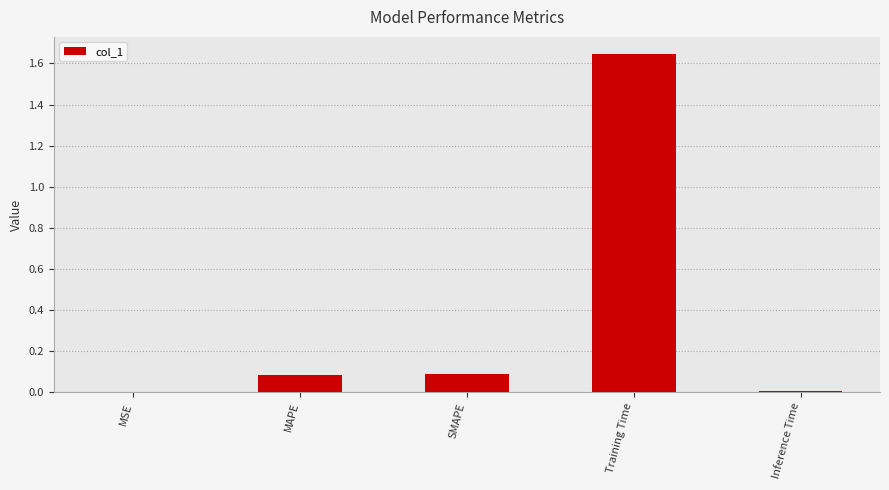

Between SMAPE and Inference Time, which is larger?

SMAPE